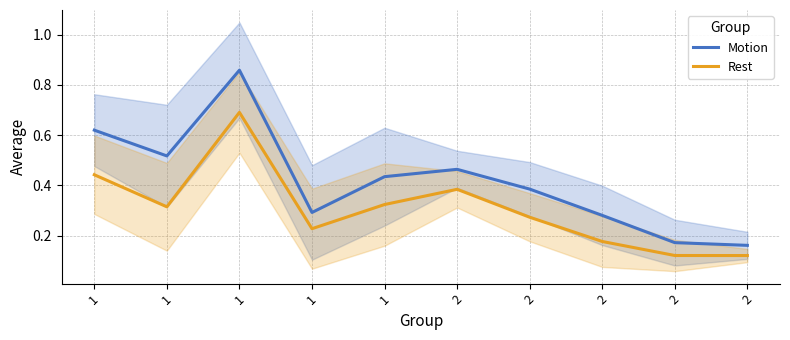

True or false: Motion has more than 1 interior local peaks.

True